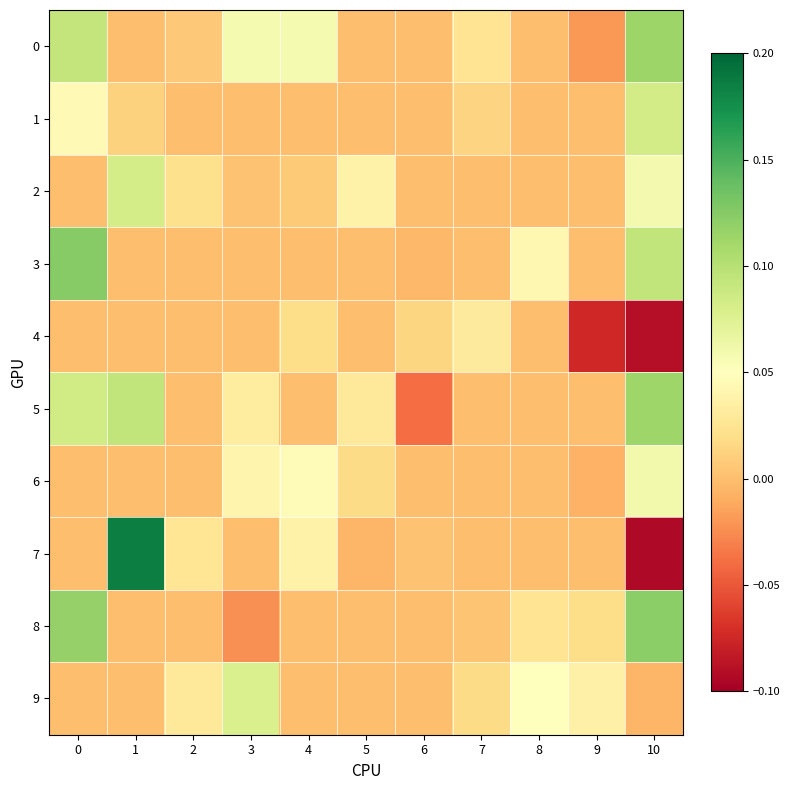

Reading right to left, transcribe all the data shown in this chart.

0: 10=0.1	9=-0.0	8=0.0	7=0.0	6=0.0	5=0.0	4=0.1	3=0.1	2=0.0	1=0.0	0=0.1
1: 10=0.1	9=0.0	8=0.0	7=0.0	6=0.0	5=0.0	4=0.0	3=0.0	2=0.0	1=0.0	0=0.0
2: 10=0.1	9=0.0	8=0.0	7=0.0	6=0.0	5=0.0	4=0.0	3=0.0	2=0.0	1=0.1	0=0.0
3: 10=0.1	9=0.0	8=0.0	7=0.0	6=-0.0	5=0.0	4=0.0	3=0.0	2=0.0	1=0.0	0=0.1
4: 10=-0.1	9=-0.1	8=0.0	7=0.0	6=0.0	5=0.0	4=0.0	3=0.0	2=0.0	1=0.0	0=0.0
5: 10=0.1	9=0.0	8=0.0	7=0.0	6=-0.0	5=0.0	4=0.0	3=0.0	2=0.0	1=0.1	0=0.1
6: 10=0.1	9=-0.0	8=0.0	7=0.0	6=0.0	5=0.0	4=0.0	3=0.0	2=0.0	1=0.0	0=0.0
7: 10=-0.1	9=0.0	8=0.0	7=0.0	6=0.0	5=-0.0	4=0.0	3=0.0	2=0.0	1=0.2	0=0.0
8: 10=0.1	9=0.0	8=0.0	7=0.0	6=0.0	5=0.0	4=0.0	3=-0.0	2=0.0	1=0.0	0=0.1
9: 10=-0.0	9=0.0	8=0.0	7=0.0	6=0.0	5=0.0	4=0.0	3=0.1	2=0.0	1=0.0	0=0.0